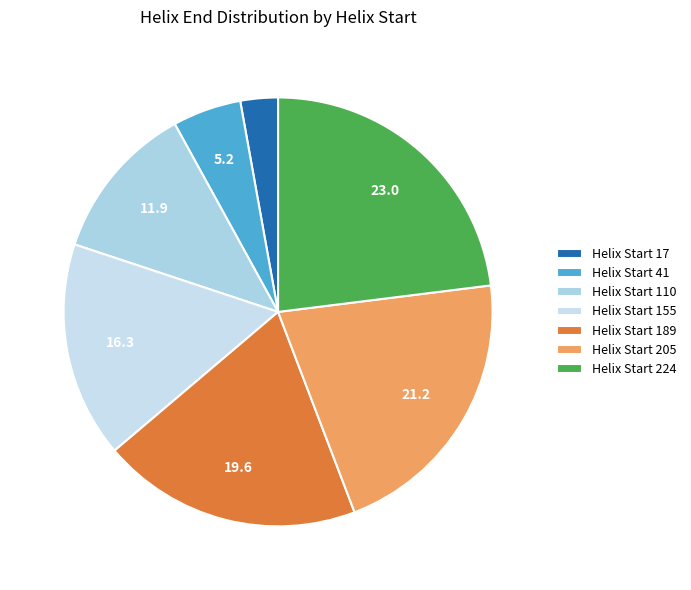

Count the number of slices in the pie.

7